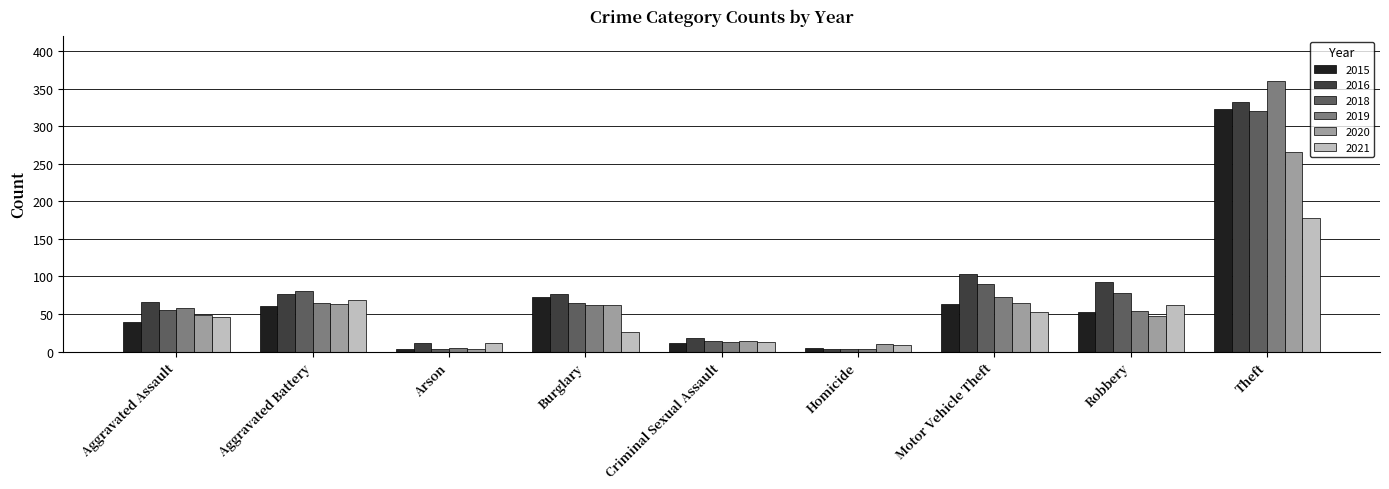

Does the chart contain any negative values?

No